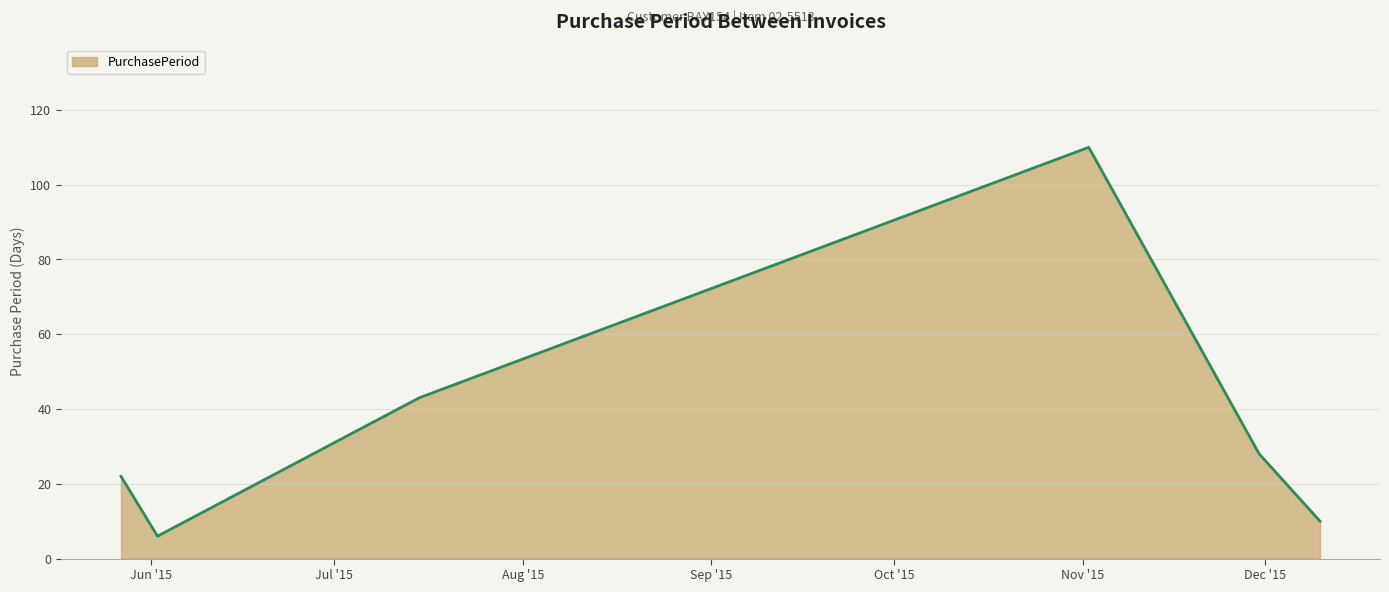

What is the difference between the maximum and minimum values?

104